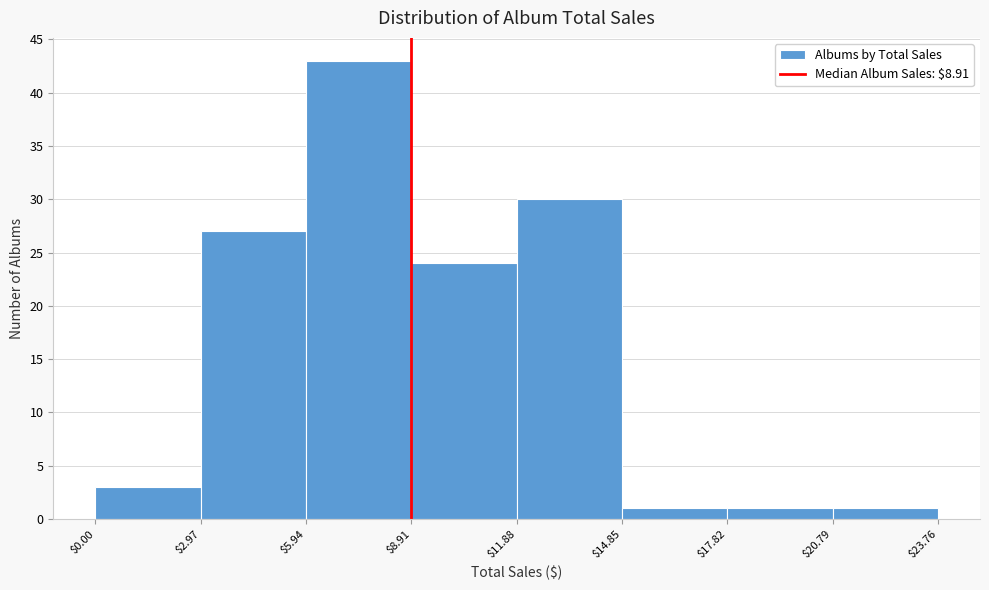

Reading left to right, transcribe this chart: for each bar, give the range it covers on the x-axis and its height. The values are not printed on the chart, so give them approximately, as read against the axis.

$0.00 to $2.97: 3
$2.97 to $5.94: 27
$5.94 to $8.91: 43
$8.91 to $11.88: 24
$11.88 to $14.85: 30
$14.85 to $17.82: 1
$17.82 to $20.79: 1
$20.79 to $23.76: 1